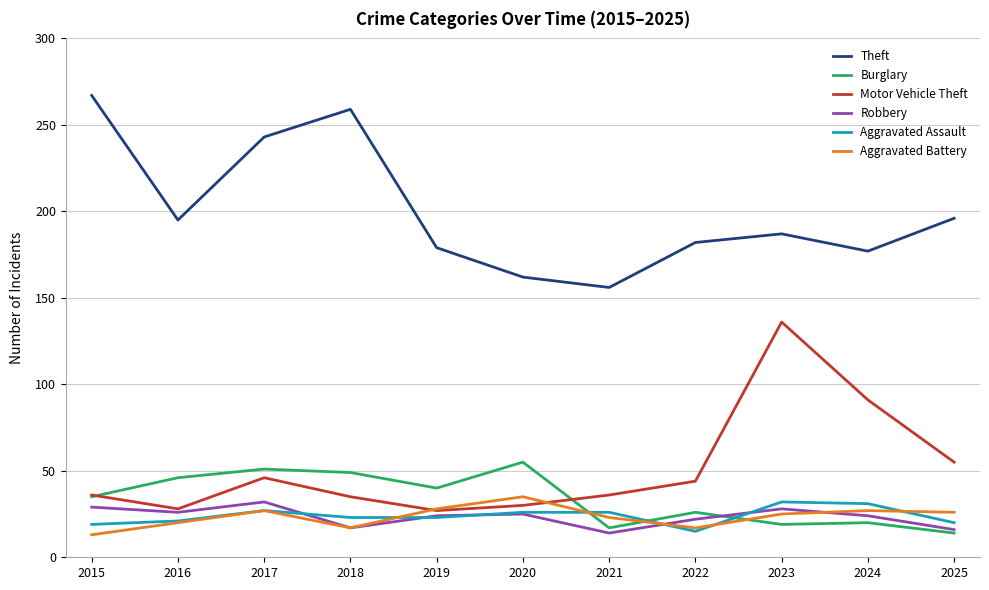

Where is the first local minimum for Theft?

2016